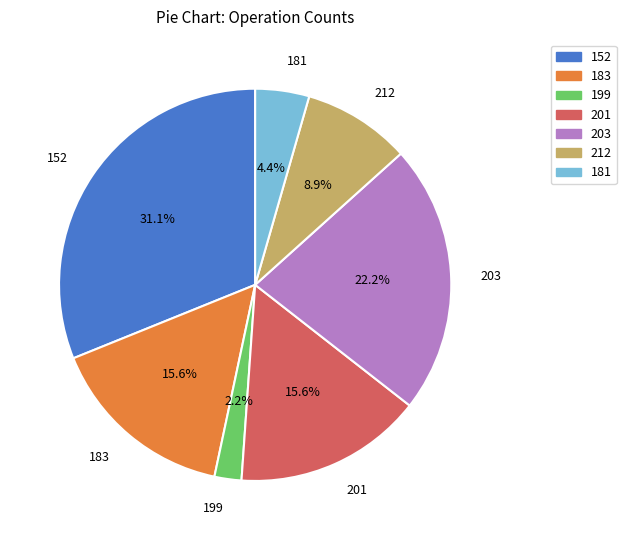

Is it true that 212 is 24% of the pie?

False